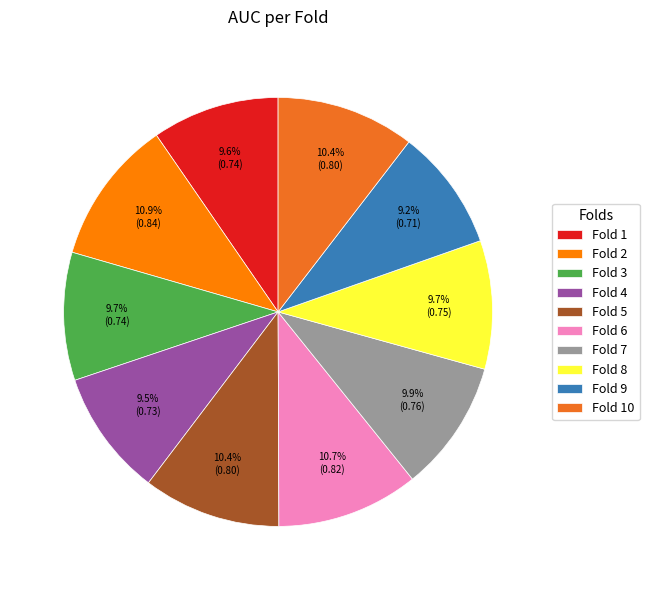

To the nearest percent, what is the average slice percentage?

10%